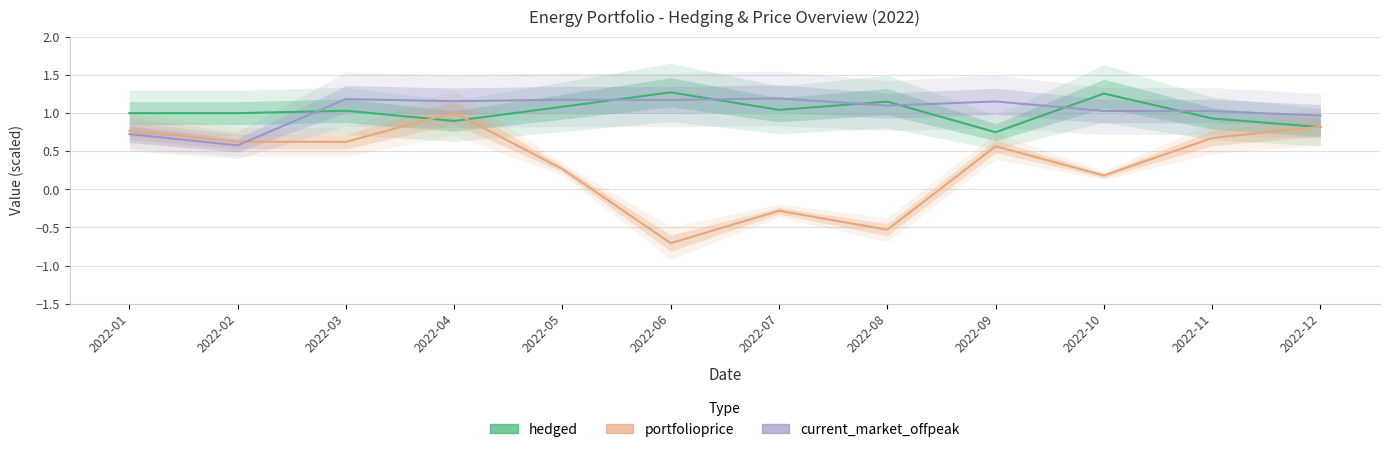

Does the chart display data point markers on the line(s)?

No